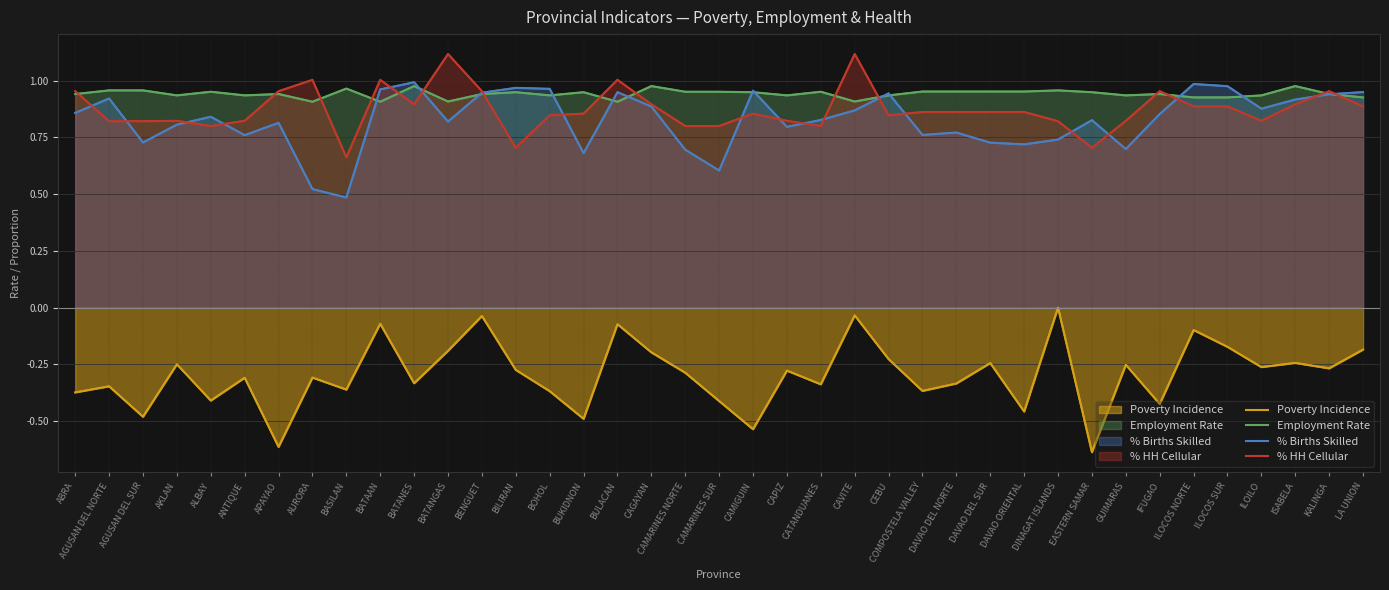

How many distinct data groups are displayed?

4